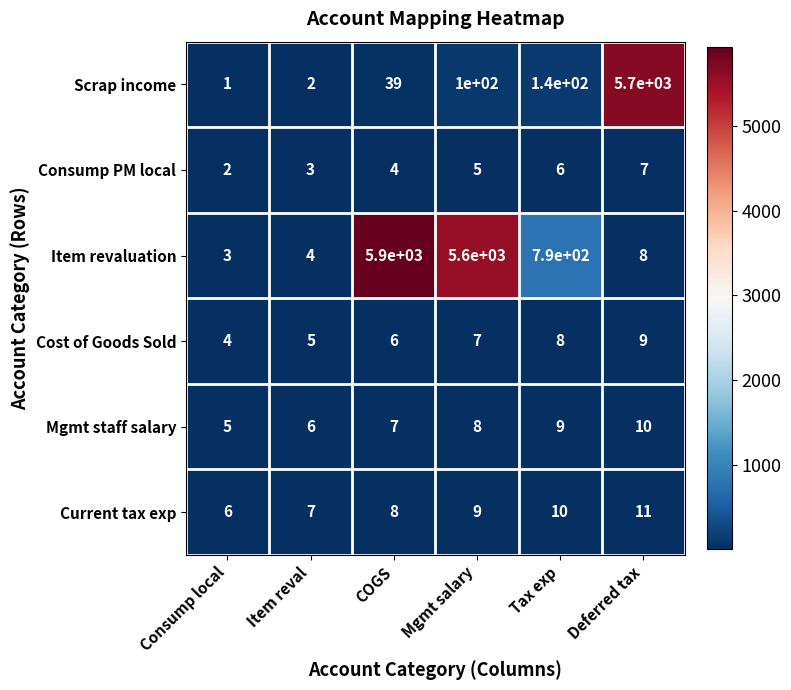

At how many categories does at least one series exceed 232?

4